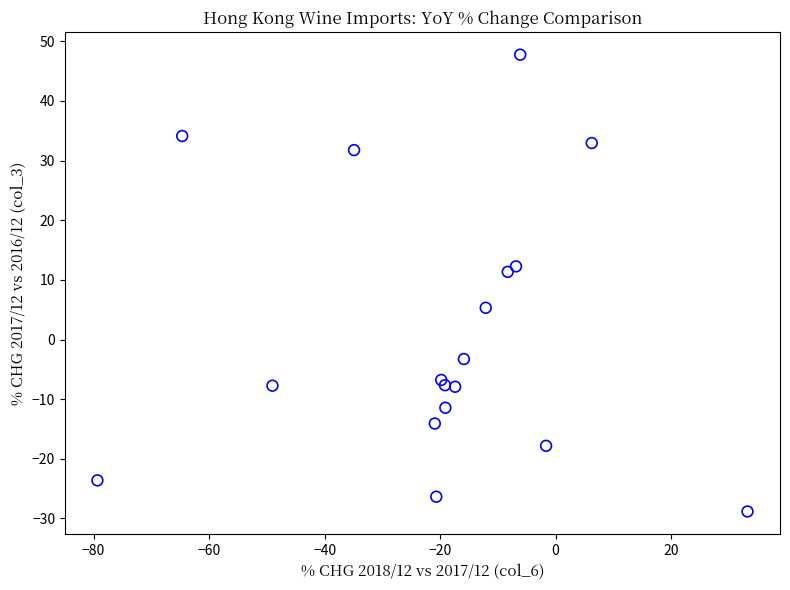

What Y value in the scatter plot is closest to 9?

11.4